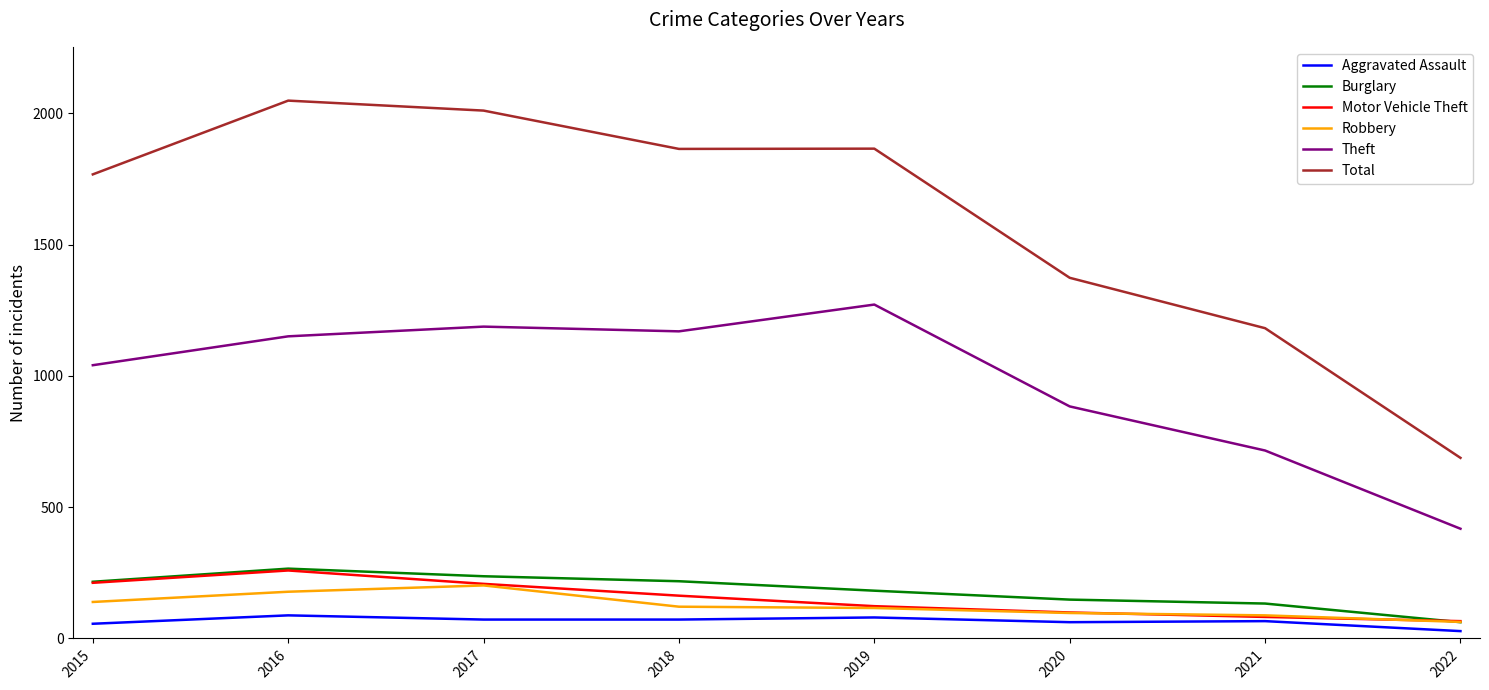

What is the highest value of the Motor Vehicle Theft series?

259